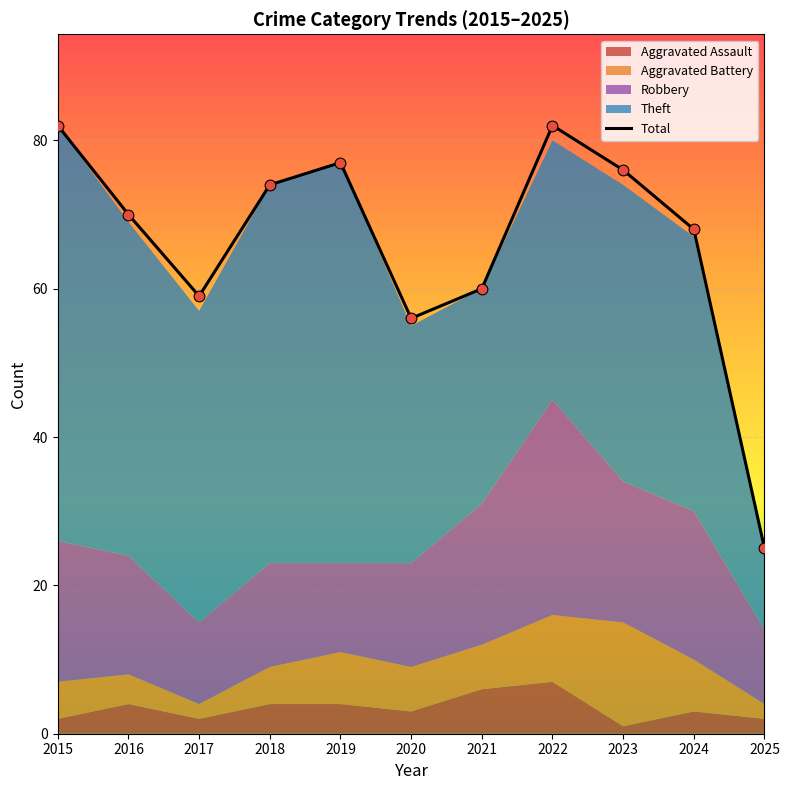

Between 2017 and 2023, which is larger?

2023